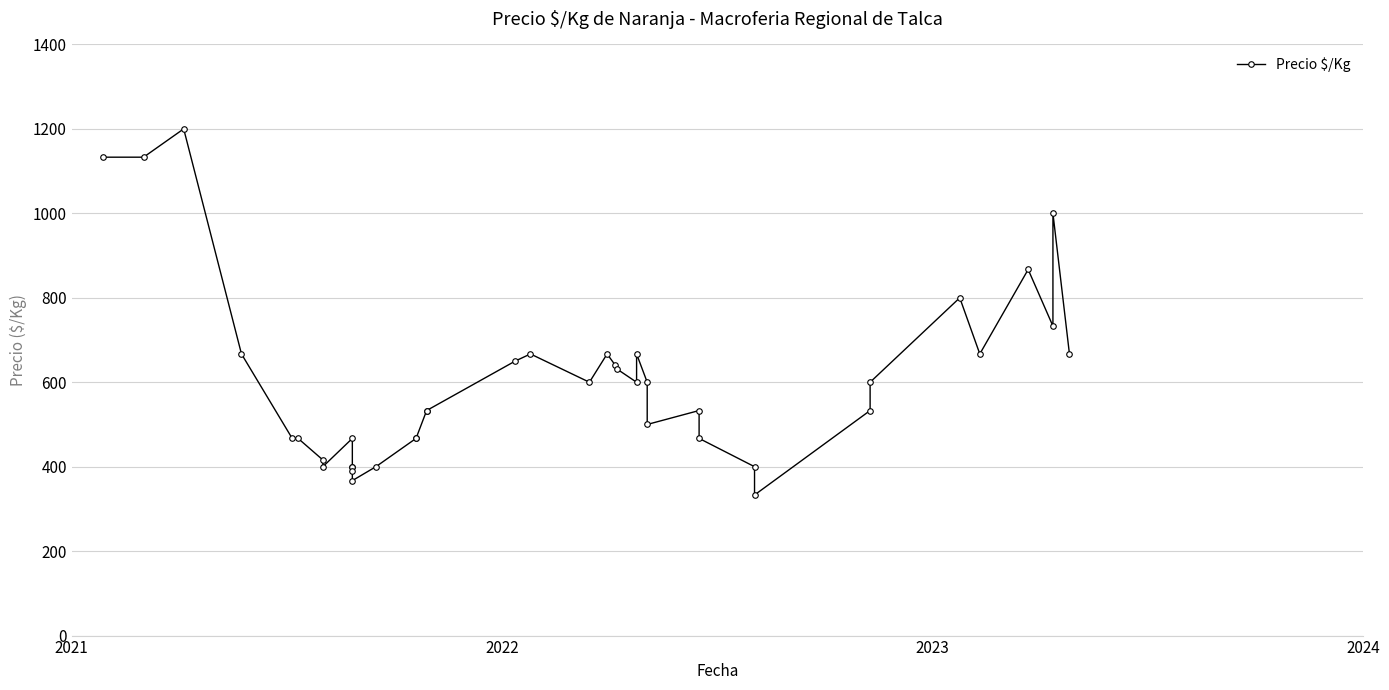

Reading right to left, transcribe all the data shown in this chart.

667	1000	733	867	667	800	600	533	333	400	467	533	500	600	667	600	632	640	667	600	667	650	533	533	467	467	400	367	389	400	400	467	400	416	467	467	667	1200	1133	1133